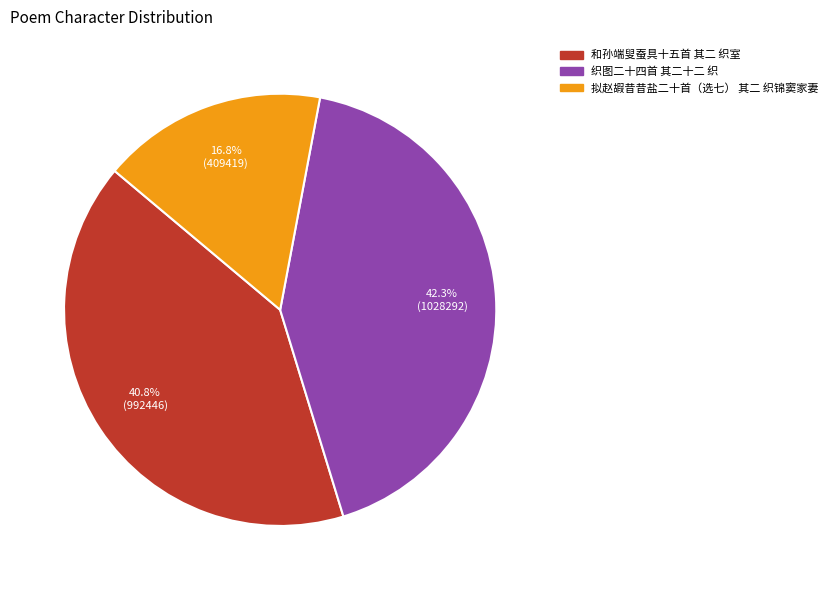

Rank the categories by value from highest to lowest.

织图二十四首 其二十二 织, 和孙端叟蚕具十五首 其二 织室, 拟赵嘏昔昔盐二十首（选七） 其二 织锦窦家妻